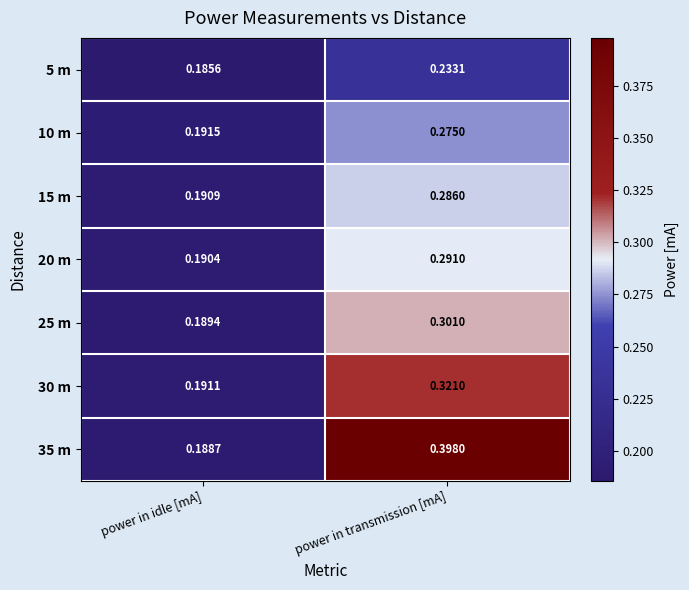

At which category is the sum across all series the highest?

power in transmission [mA]